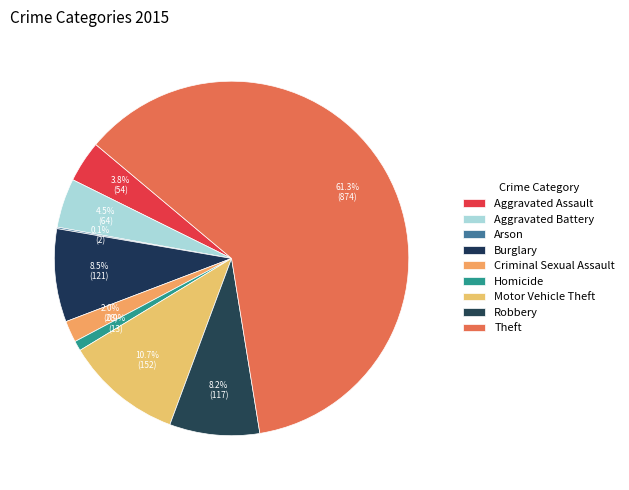

Combined, do Arson and Criminal Sexual Assault account for over 50%?

No